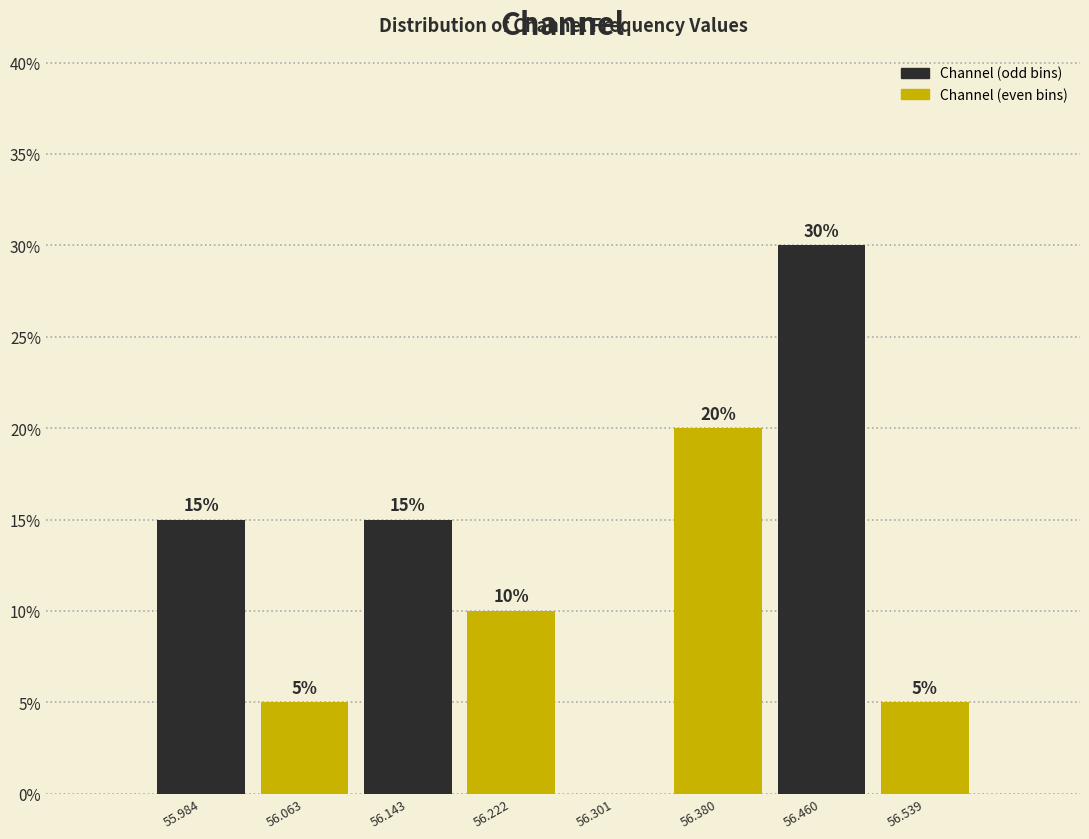

Which range on the x-axis has the tallest bar?

56.42 to 56.50